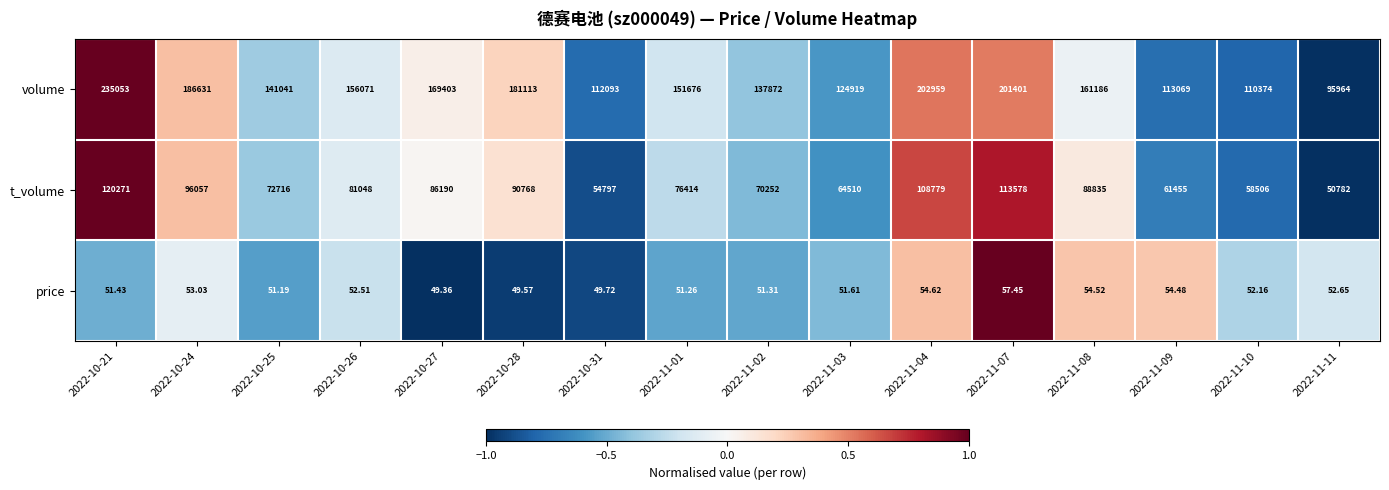

At which category is the sum across all series the highest?

2022-10-21